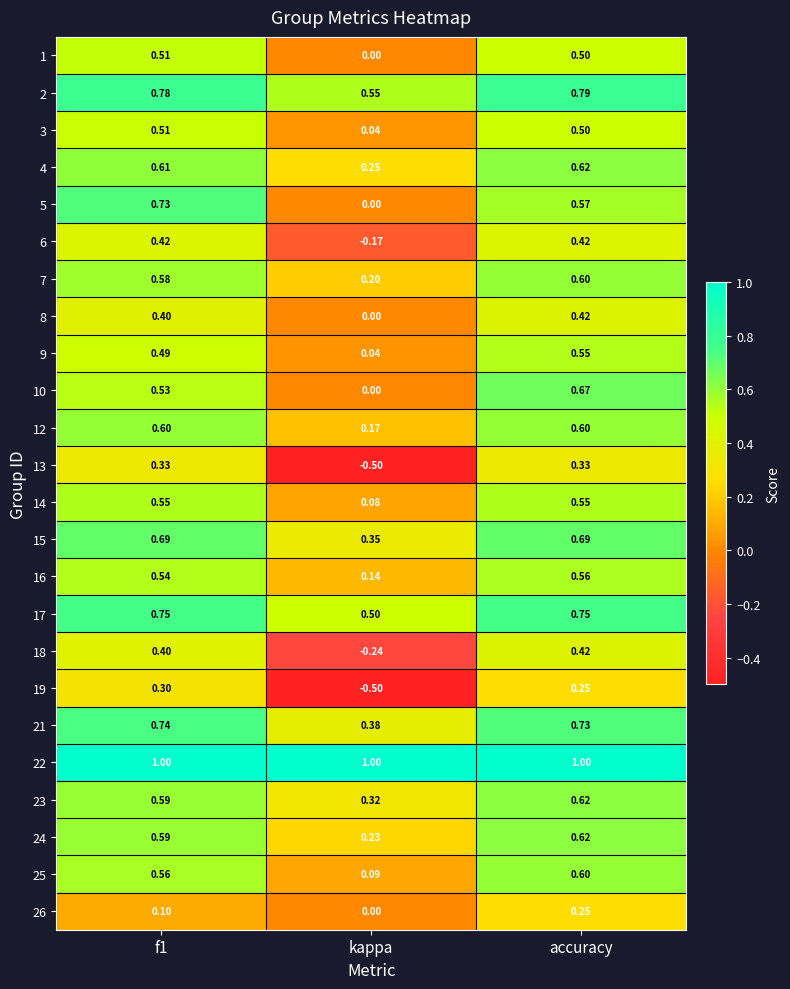

Which series has the widest spread of values?

13